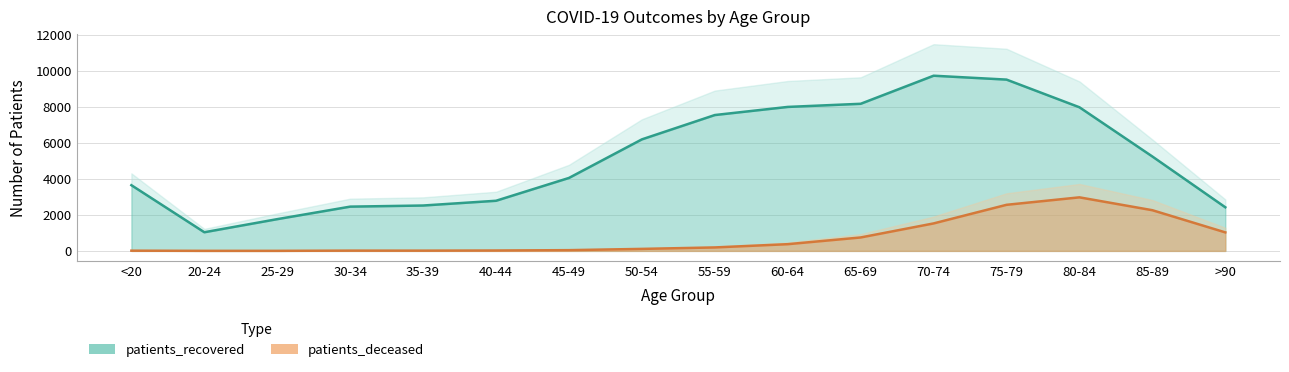

What is the spread (max minus min) of values at 80-84?

5004